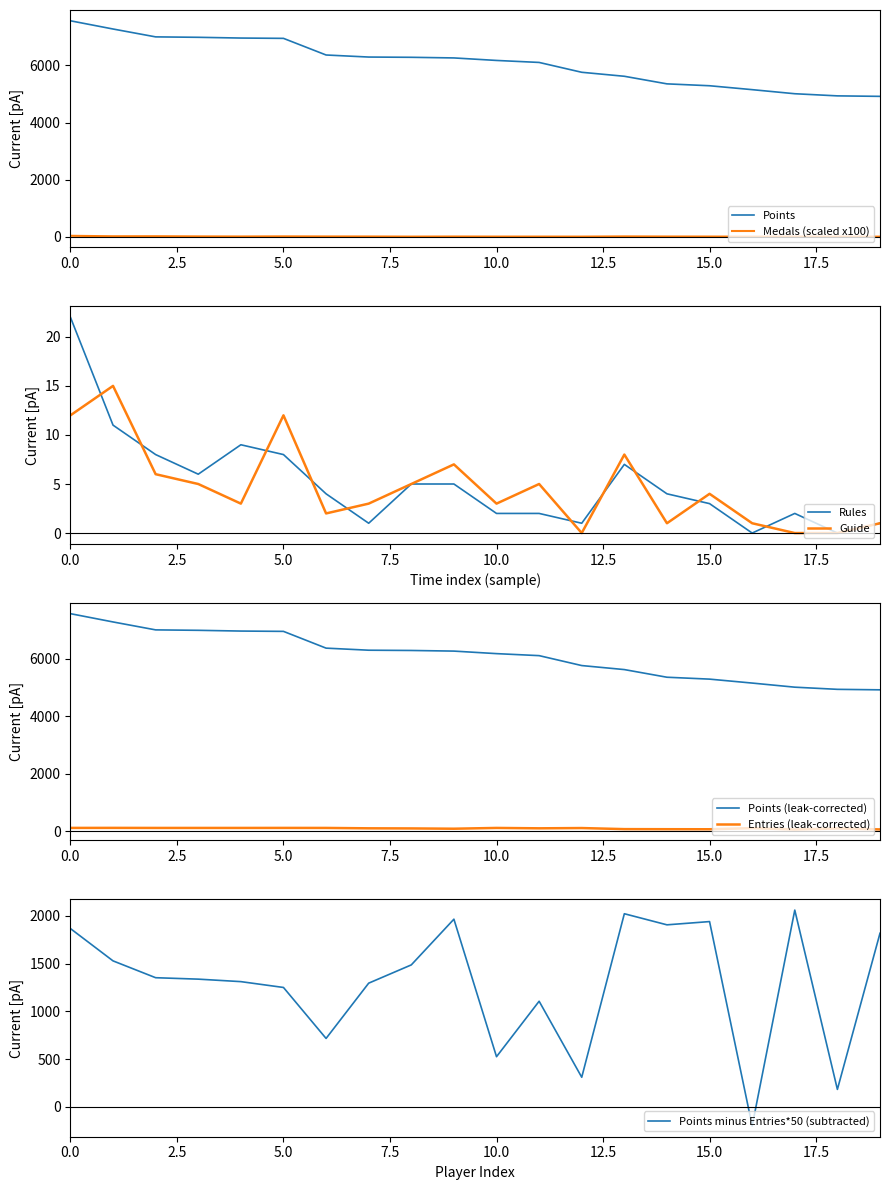

What is the average value of the Medals series?

6